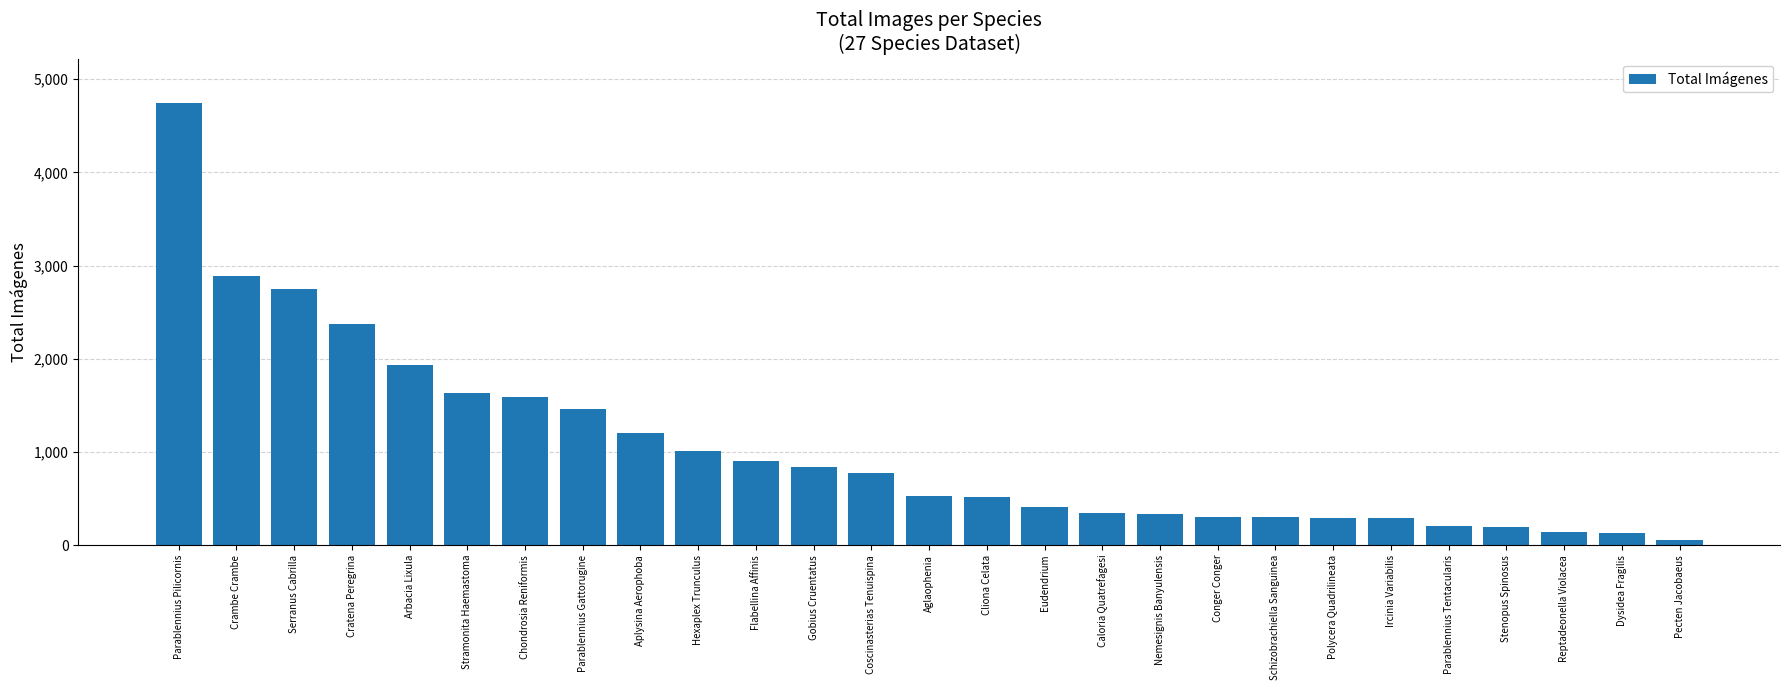

Which label corresponds to the largest value in the chart?

Parablennius Pilicornis